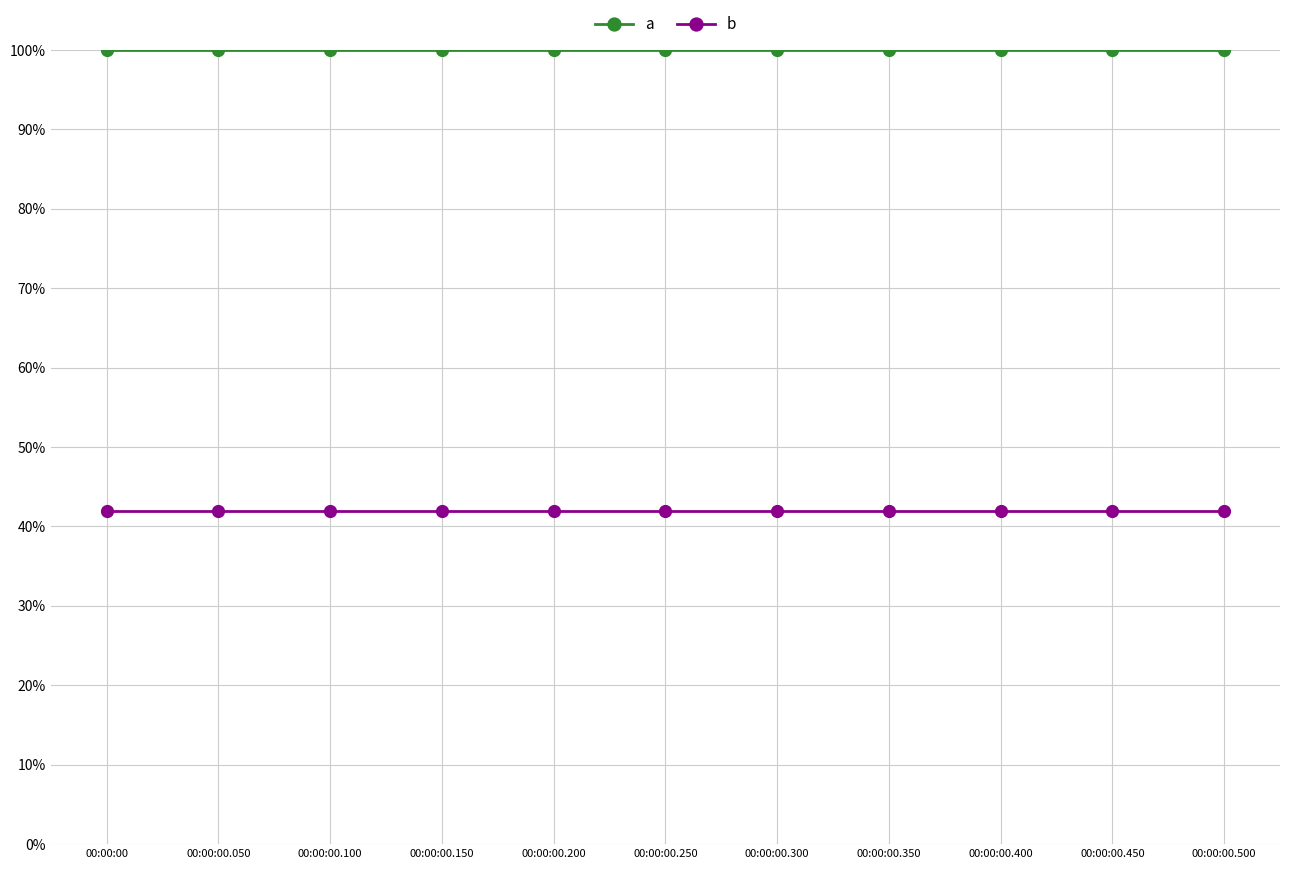

At which category is the sum across all series the highest?

00:00:00